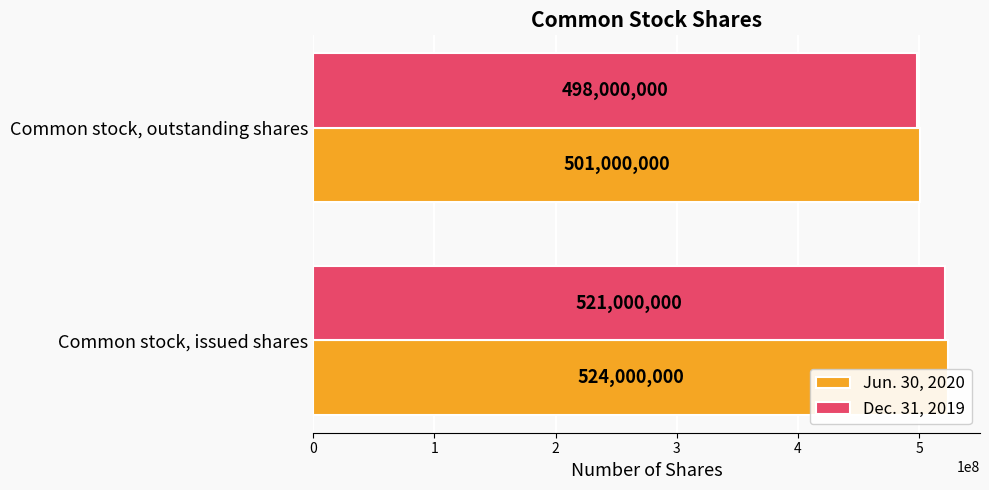

How many data points in Dec. 31, 2019 are less than 521000000?

1